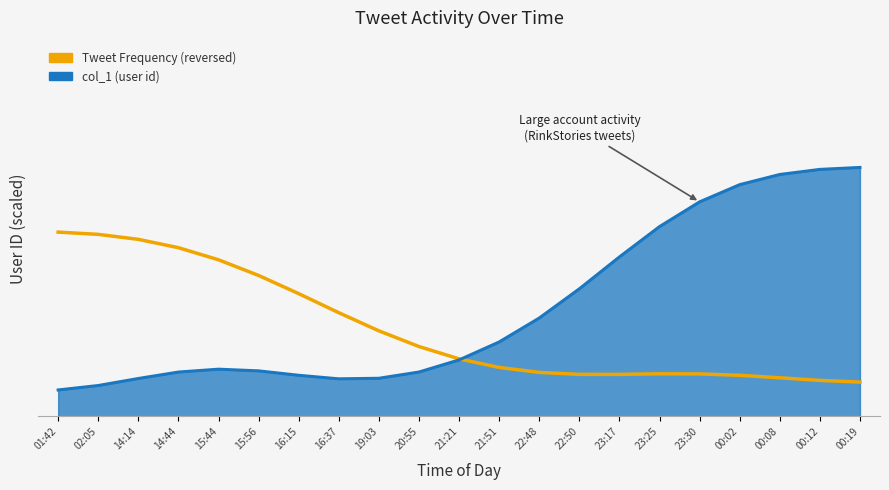

Which label corresponds to the smallest value in the chart?

00:19